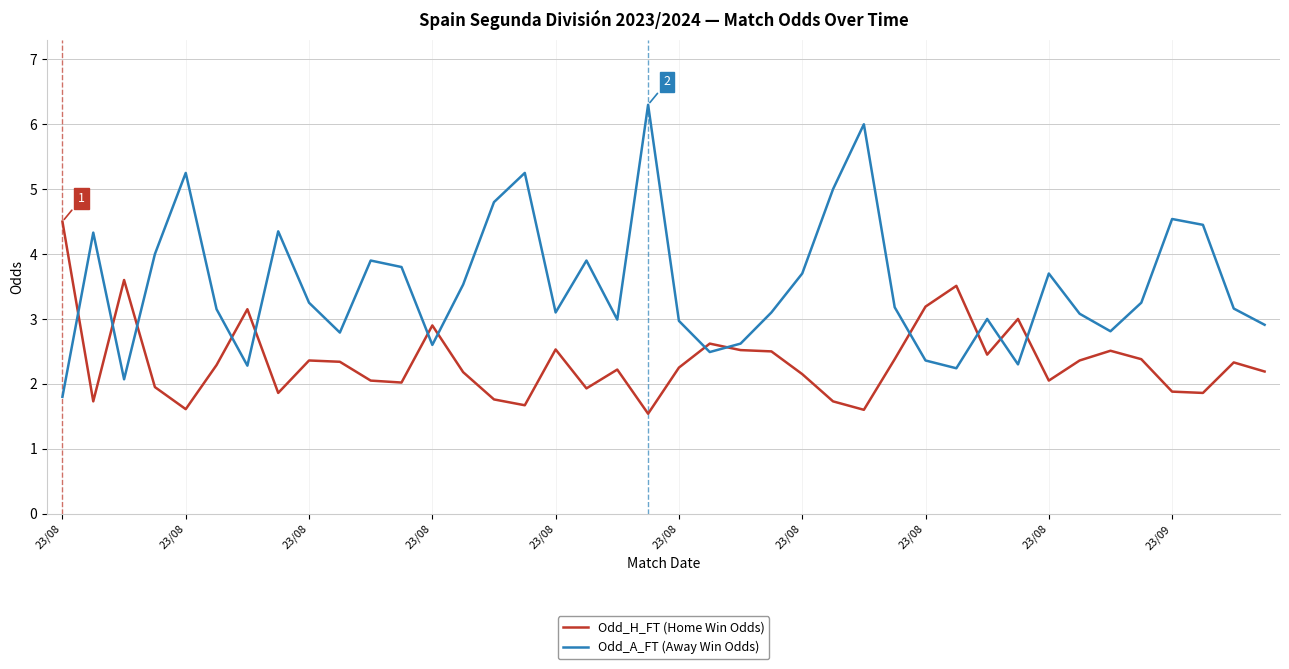

What is the minimum value shown in the chart?

1.5